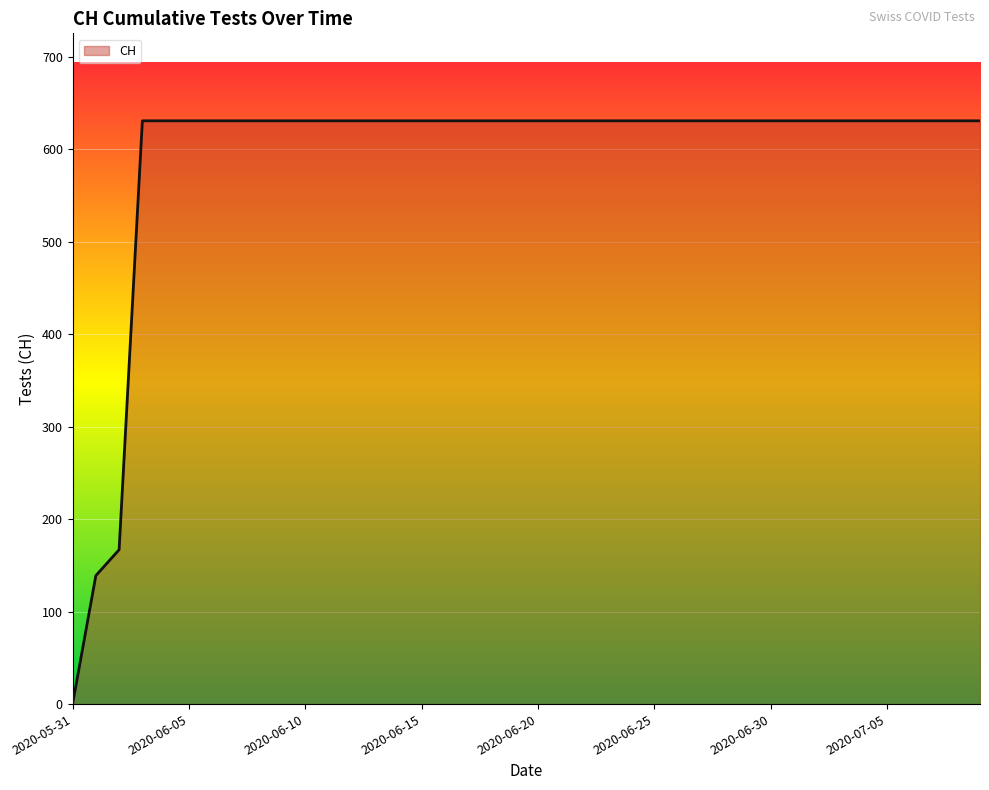

What is the difference between the maximum and minimum values?

631